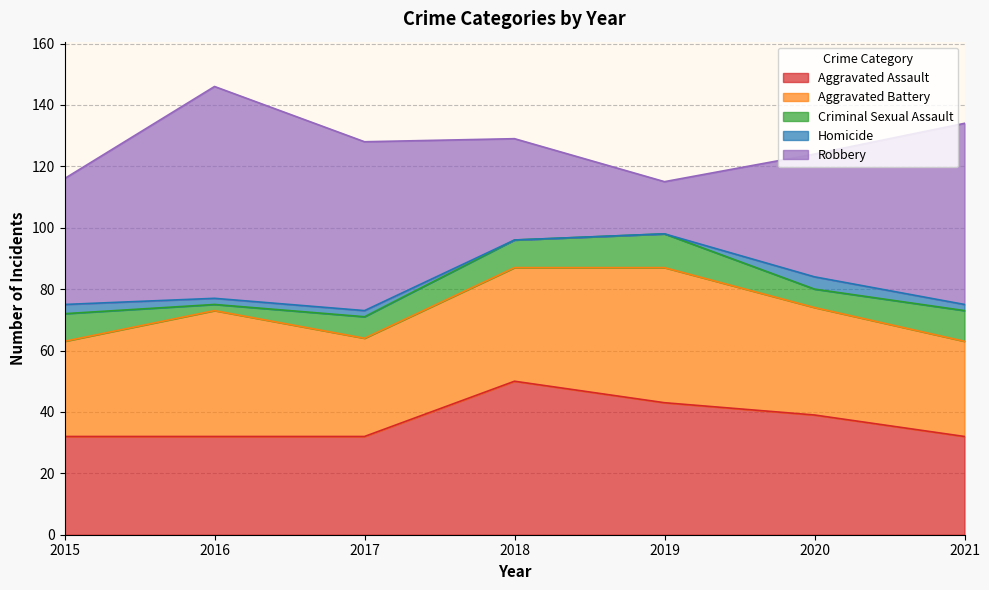

Reading left to right, transcribe all the data shown in this chart.

Aggravated Assault: 32	32	32	50	43	39	32
Aggravated Battery: 31	41	32	37	44	35	31
Criminal Sexual Assault: 9	2	7	9	11	6	10
Homicide: 3	2	2	0	0	4	2
Robbery: 41	69	55	33	17	40	59